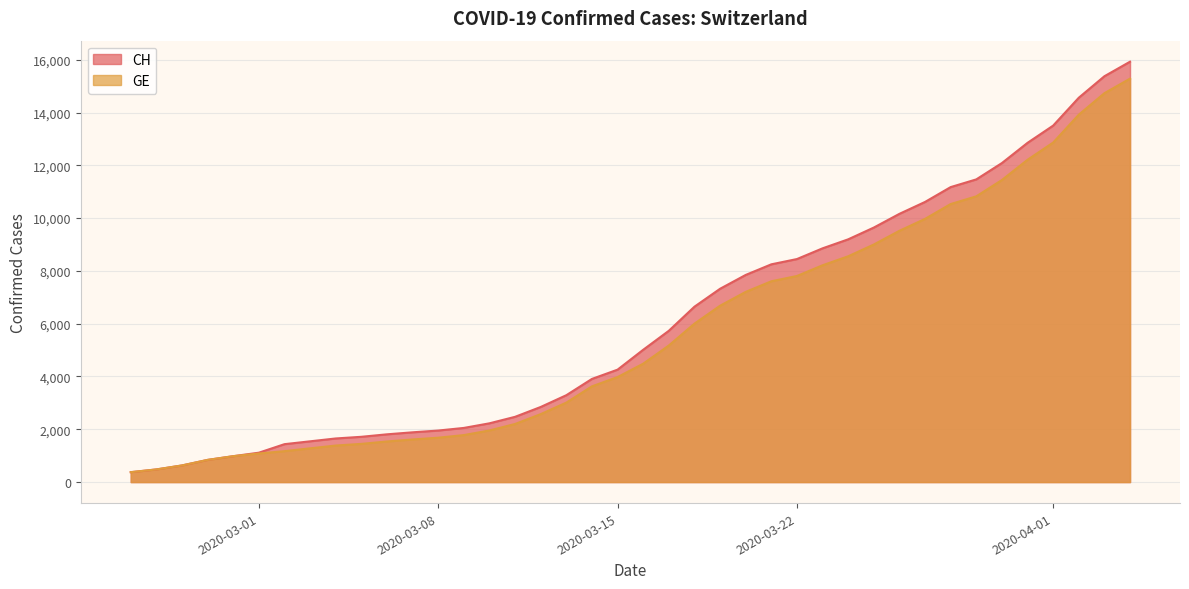

What is the maximum value shown in the chart?

15926